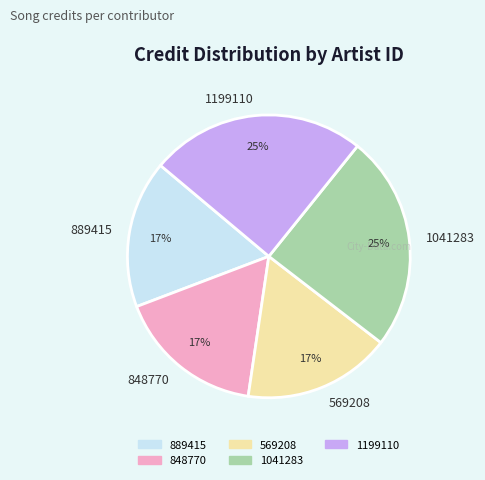

To the nearest percent, what is the combined percentage of 889415 and 569208?

34%